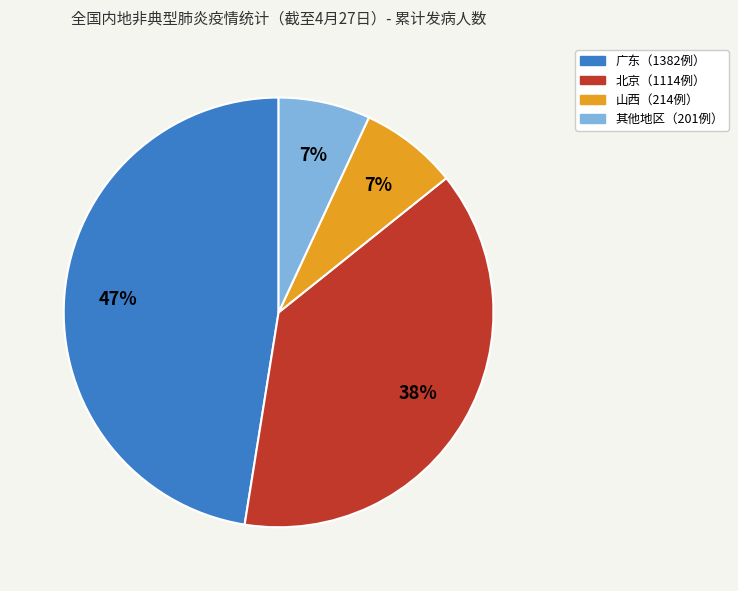

Is there a majority slice in this chart?

No